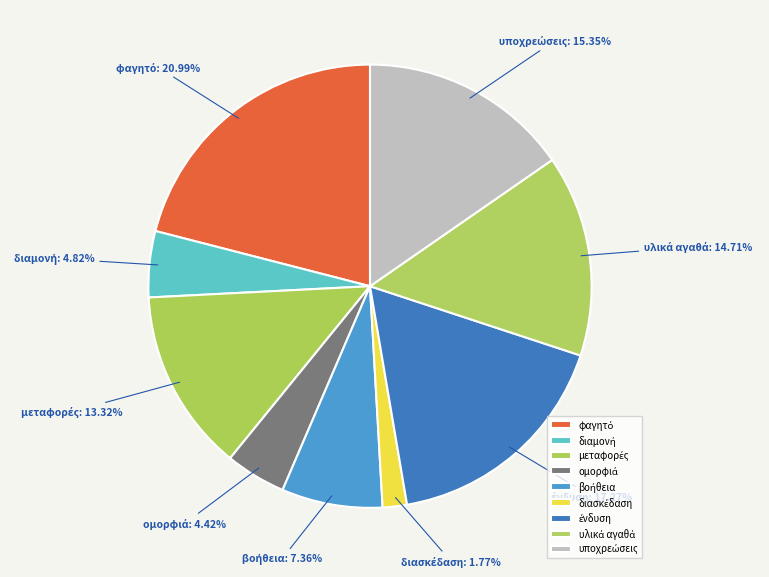

Is there any slice that represents more than half of the pie?

No